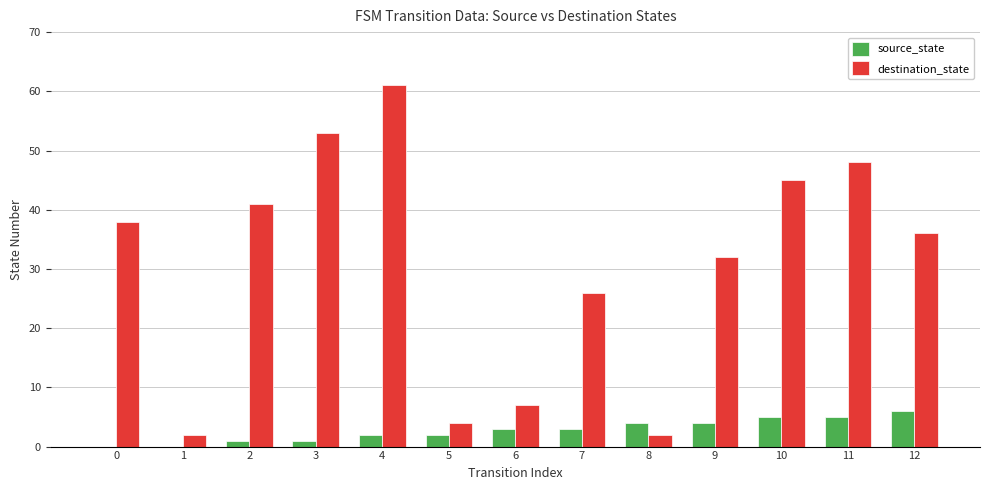

Between 0 and 5, which series saw the biggest shift?

destination_state